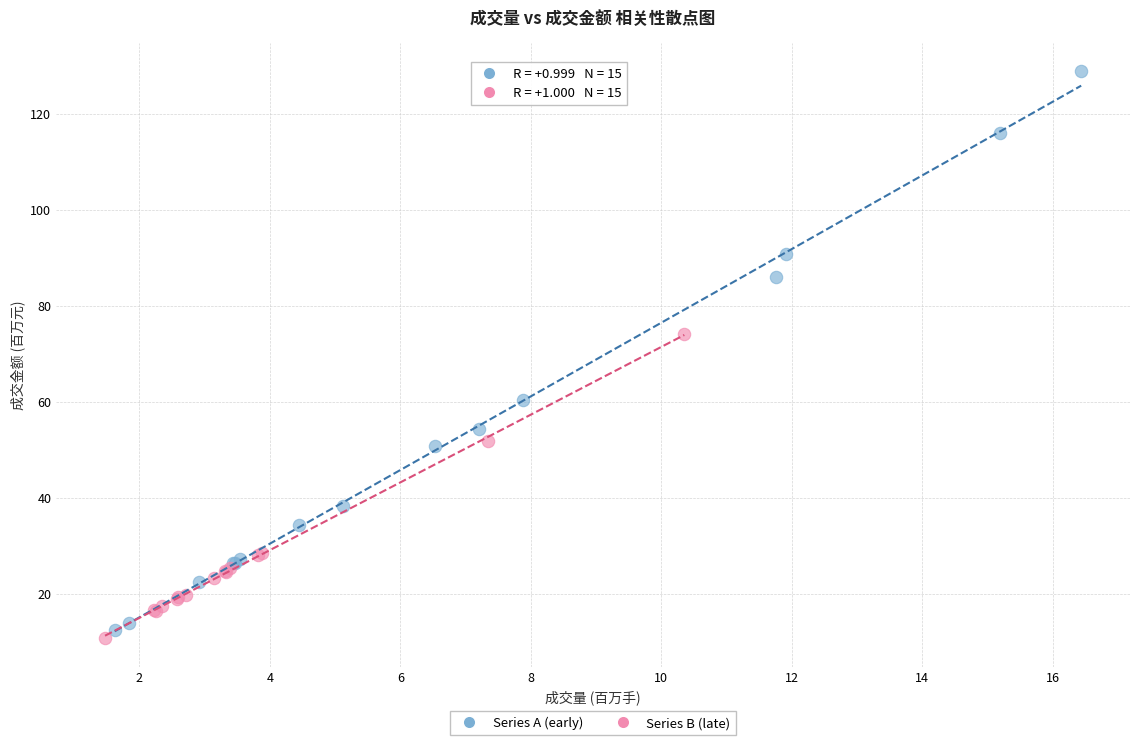

Which series reaches the maximum Y coordinate?

Series A (early)